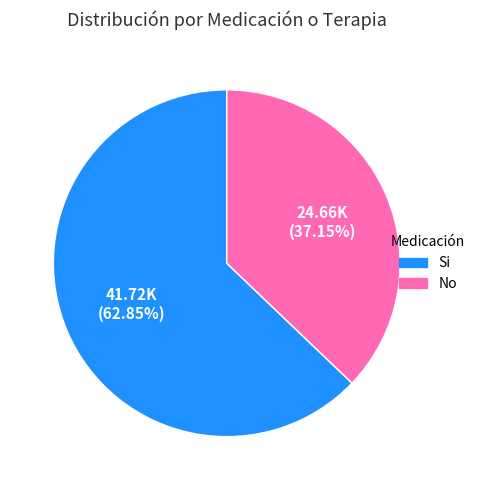

Rank the categories by value from highest to lowest.

Si, No